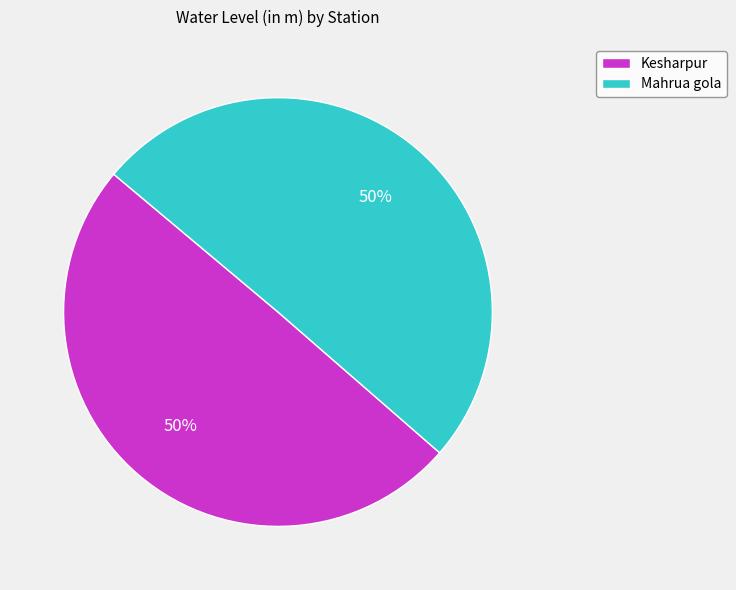

To the nearest percent, what is the average slice percentage?

50%